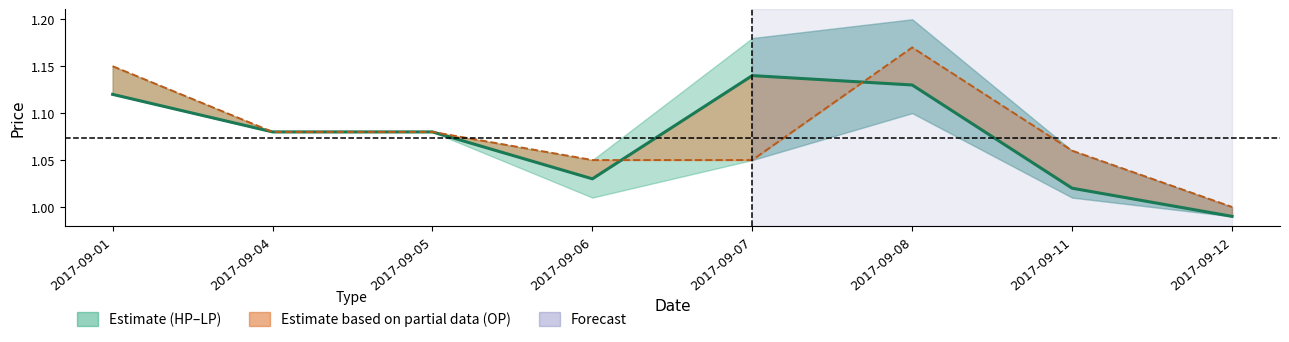

True or false: CP (Close Price) has a value of 1.1 at 2017-09-08.

True